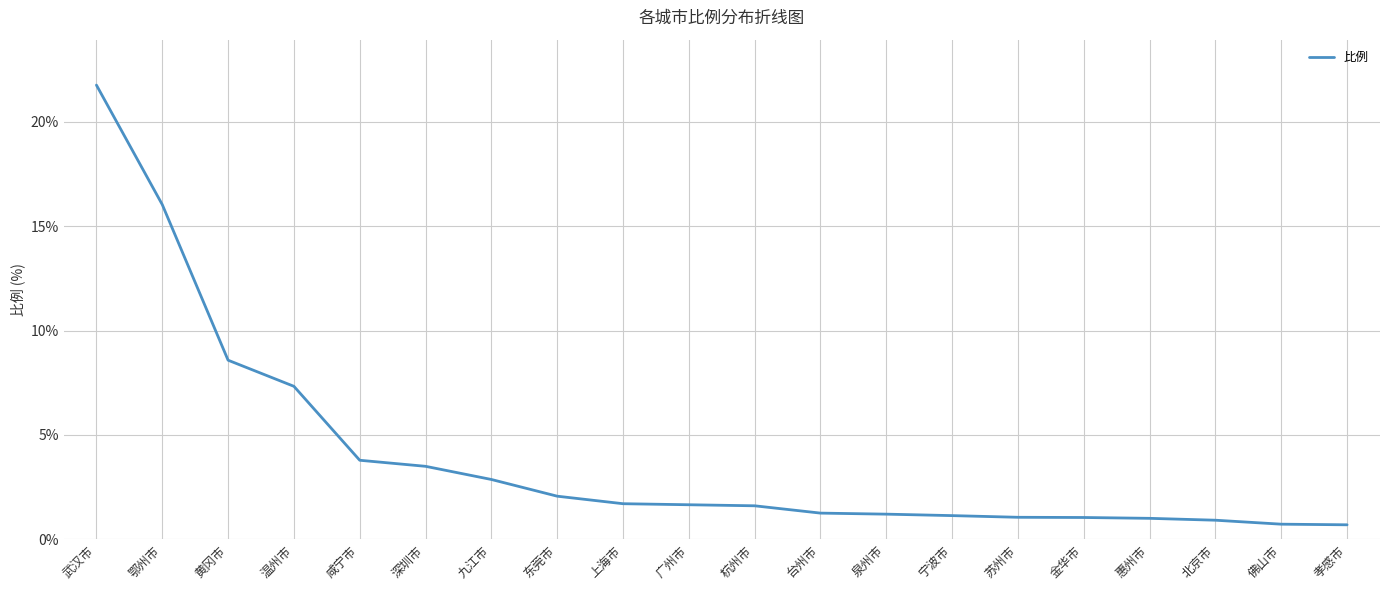

Read the value at 广州市.

1.7